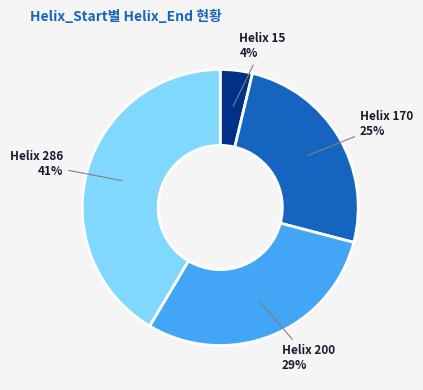

Does any single category account for the majority?

No